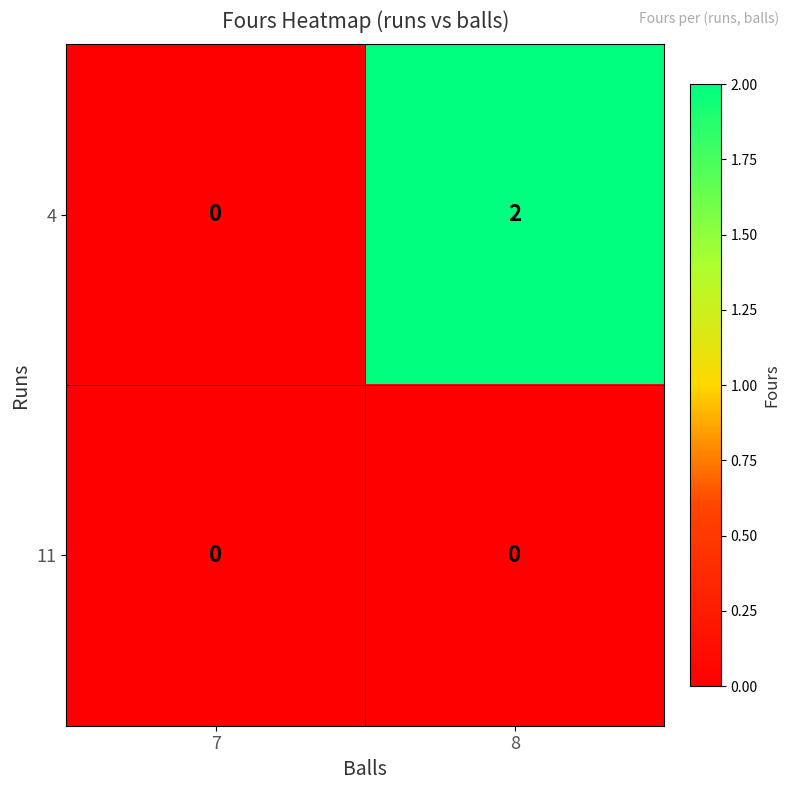

Which category has the highest value across all series?

8